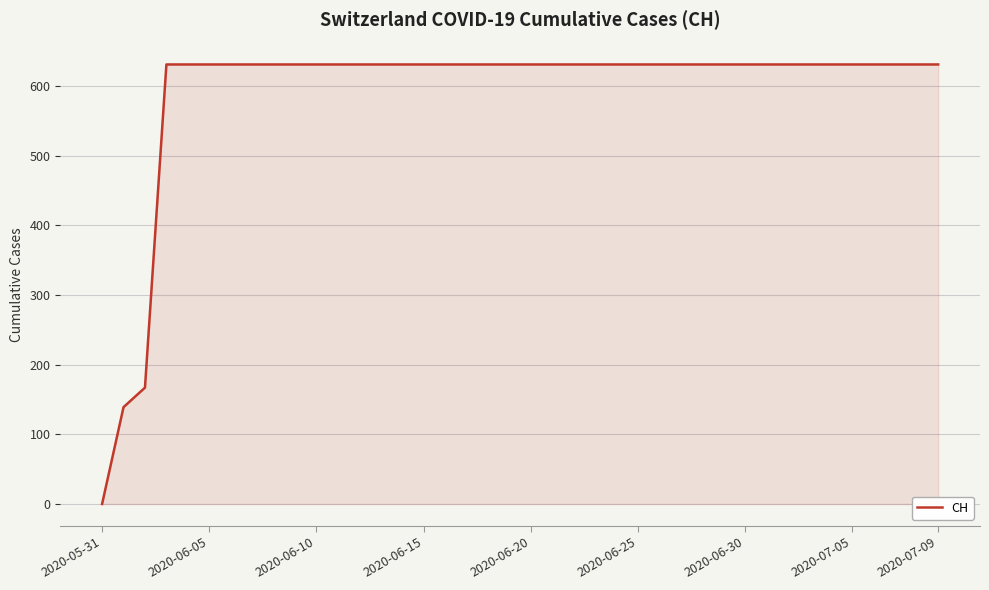

What is the maximum value shown in the chart?

631